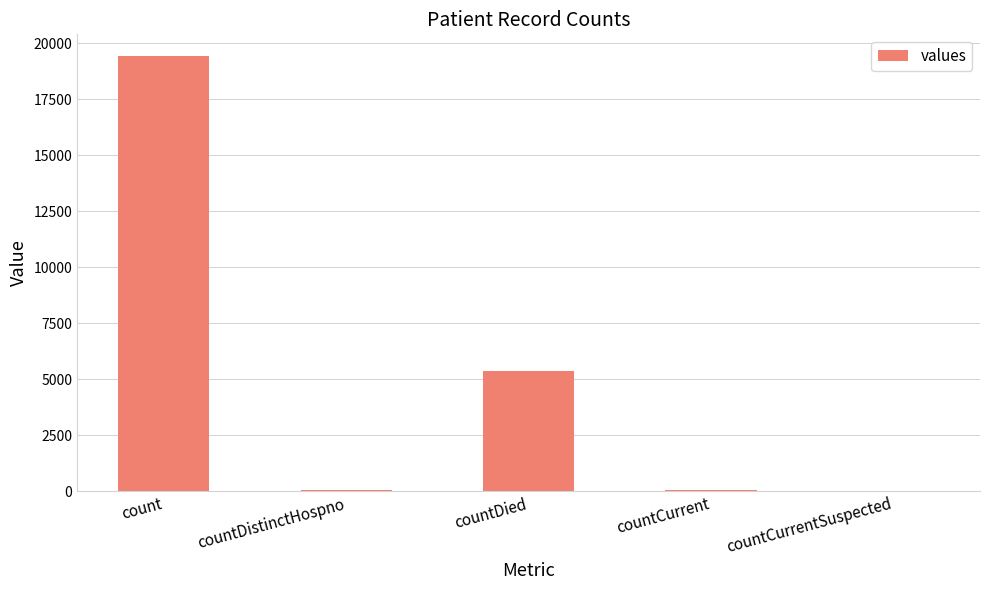

What is the change in value from count to countDied?

-14063